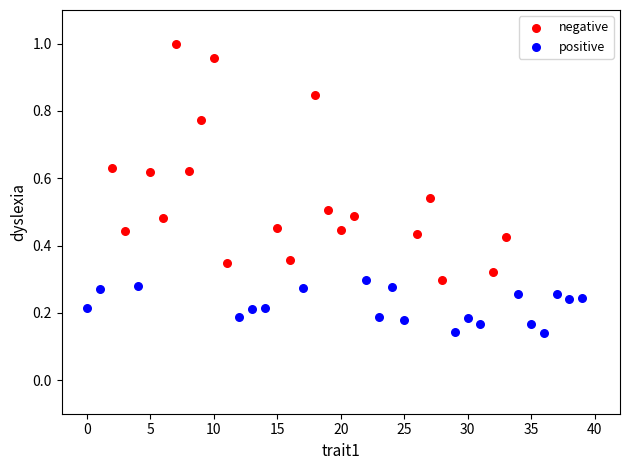

Which series has the largest Y range (max minus min)?

negative